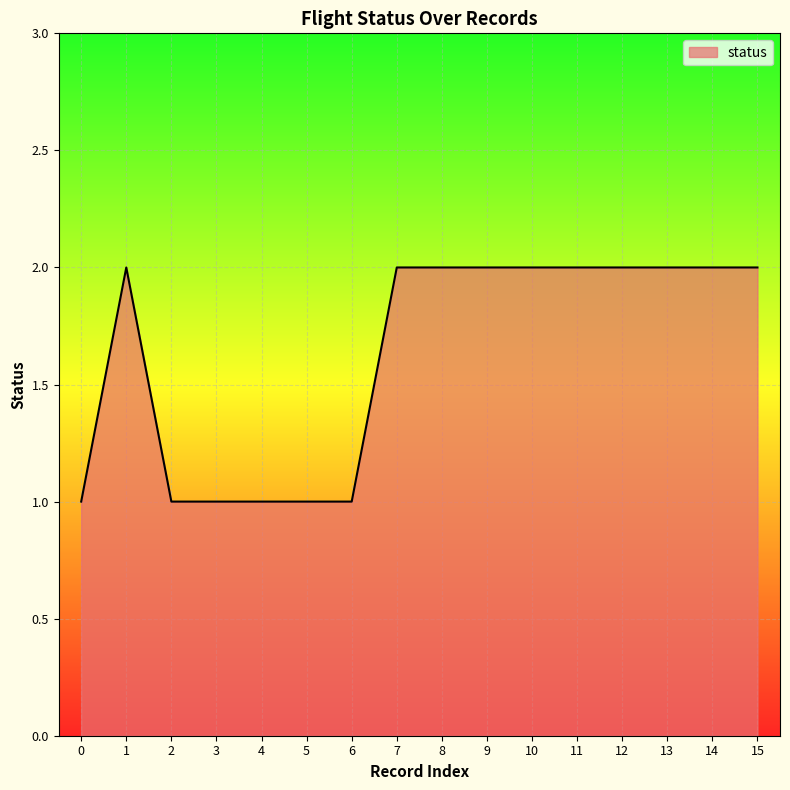

Is it true that the value at 8 is 3?

False